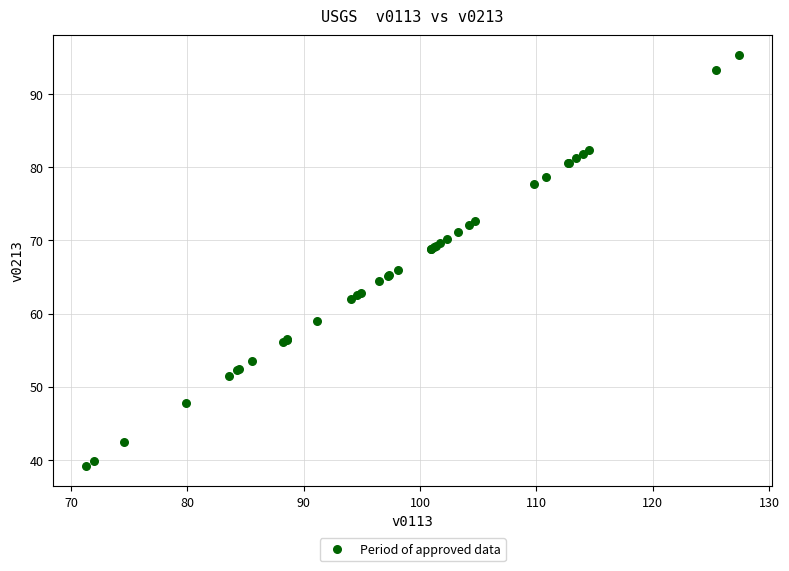

What Y value in the scatter plot is closest to 67?

66.0